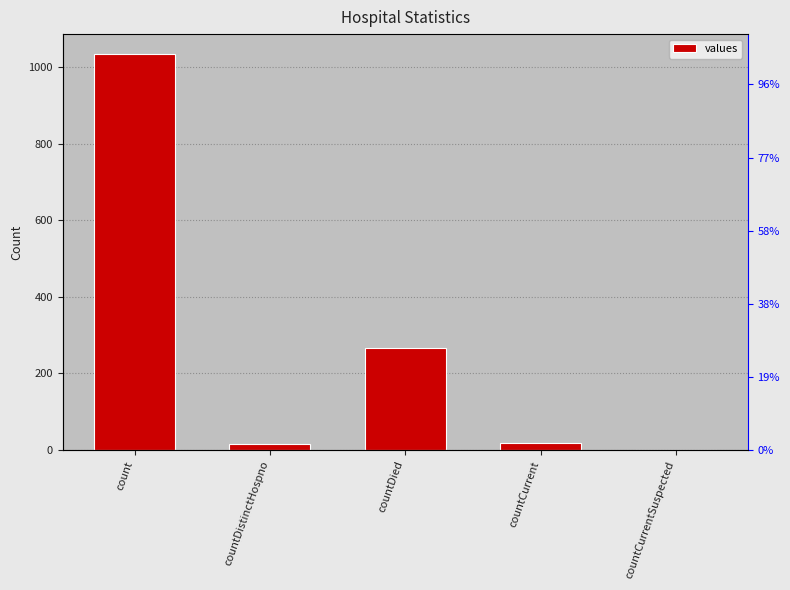

At which category does the chart reach its peak across all series?

count